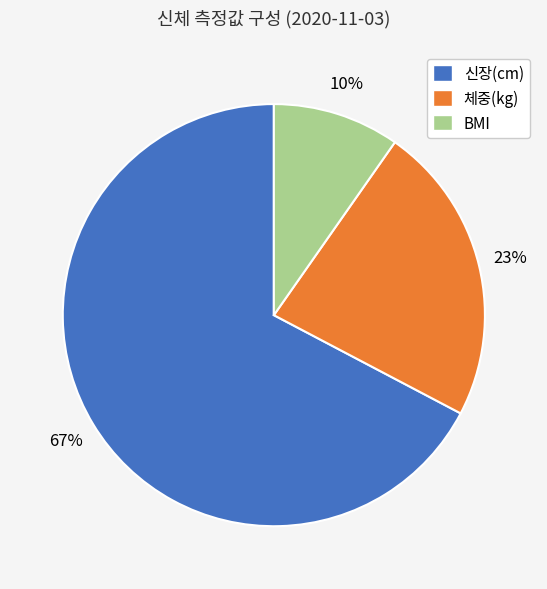

Rank the categories by value from lowest to highest.

BMI, 체중(kg), 신장(cm)